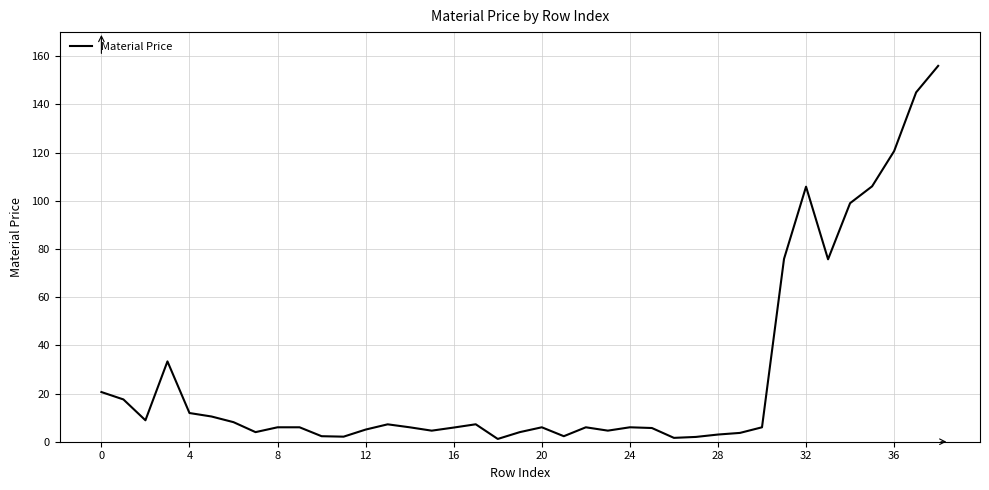

What is the difference between the maximum and minimum values?

154.8